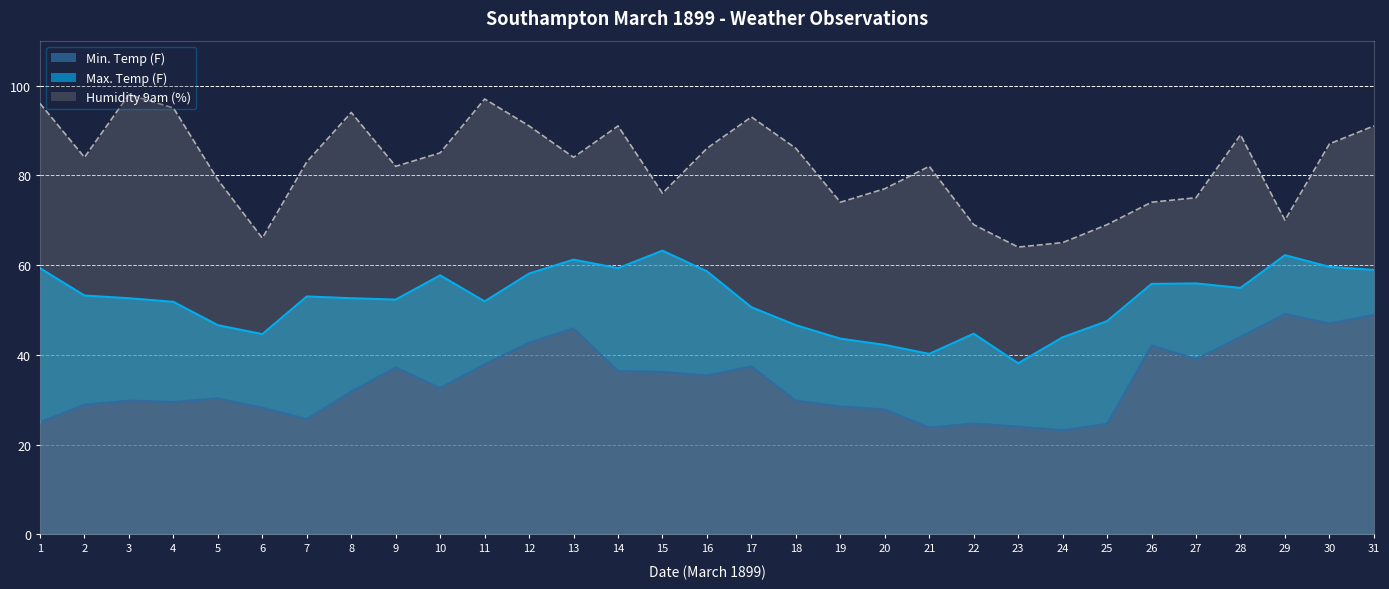

The value of Humidity 9am (%) at 19 is 28.0. True or false?

False